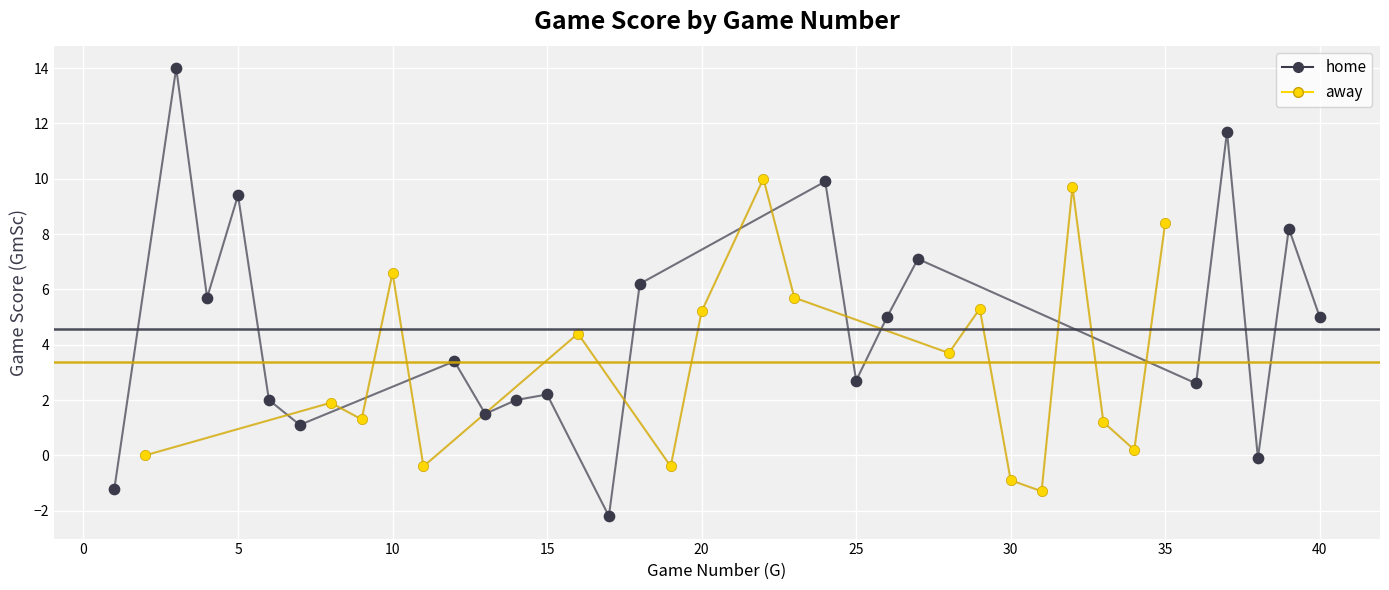

Which series reaches the maximum Y coordinate?

home